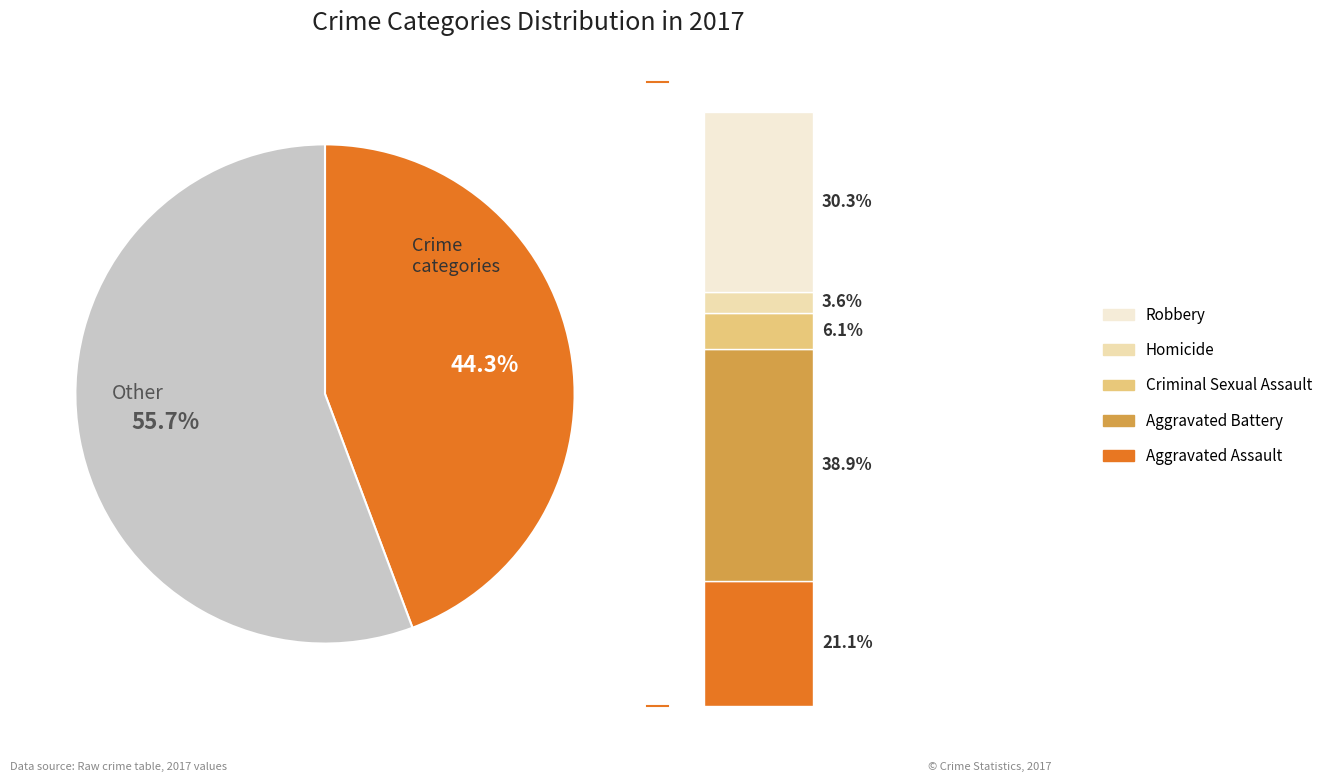

Is it true that Homicide is 4% of the pie?

True